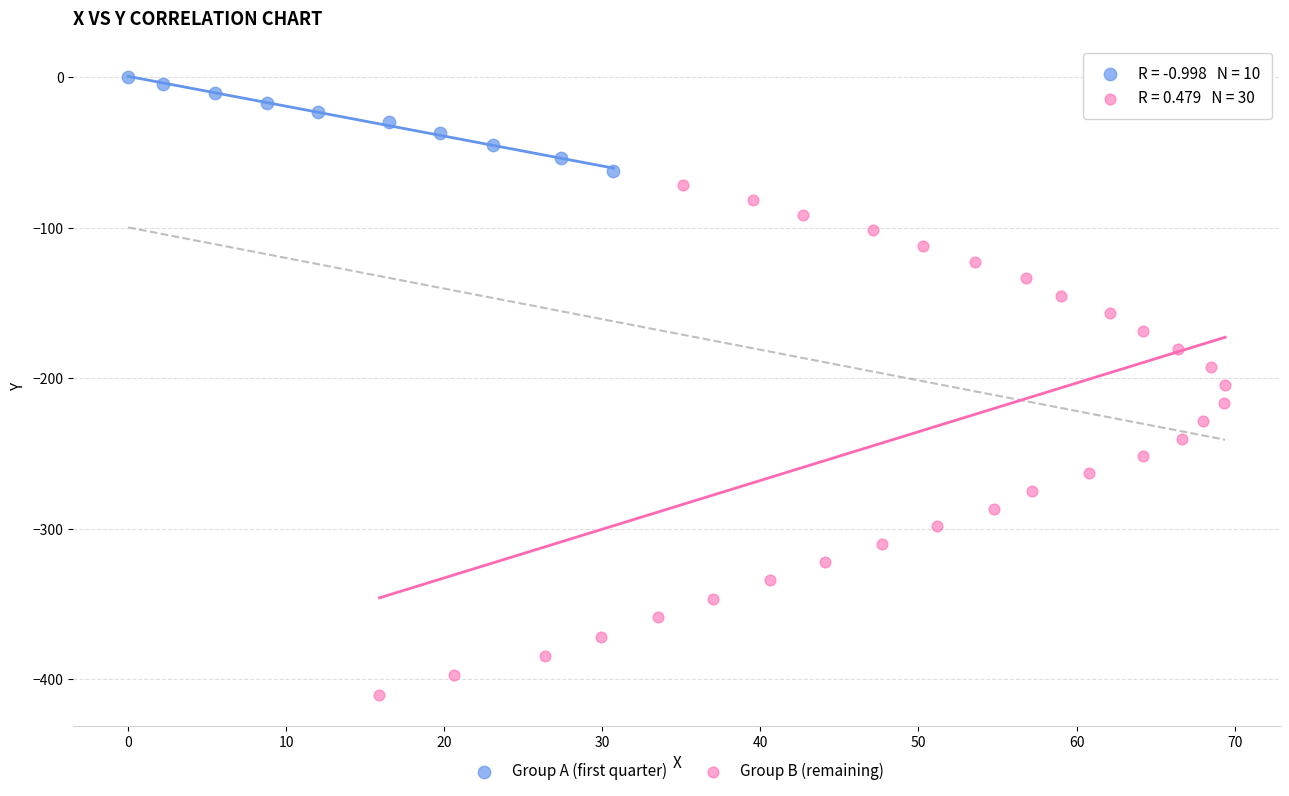

Which series has the largest Y range (max minus min)?

Group B (remaining)